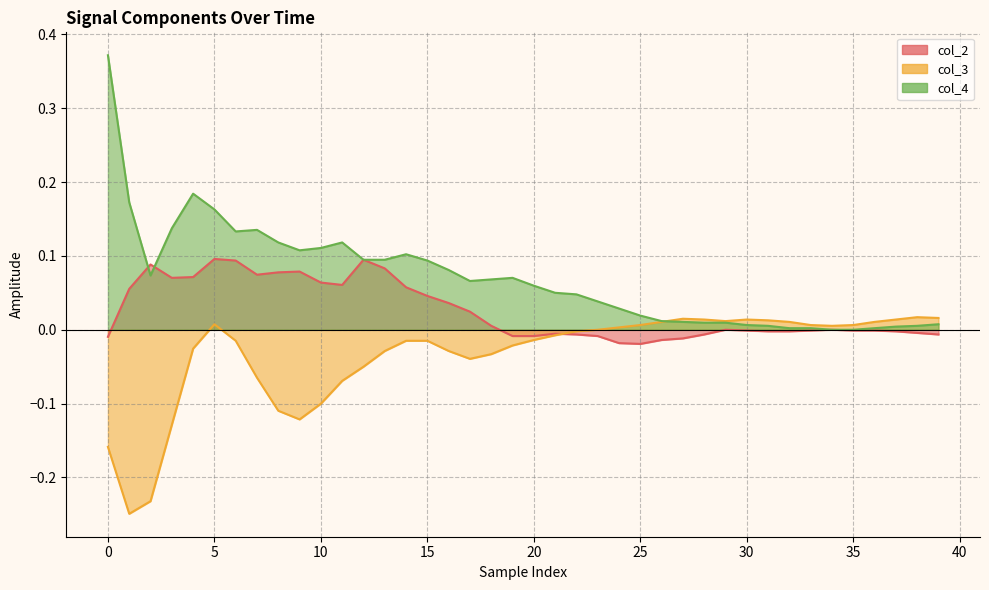

List the series in order of their peak value, highest first.

col_4, col_2, col_3